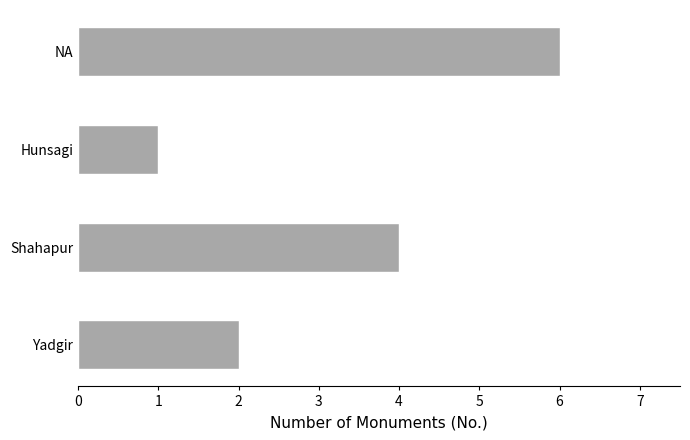

Reading bottom to top, list all the values displayed in this chart.

Yadgir=2	Shahapur=4	Hunsagi=1	NA=6